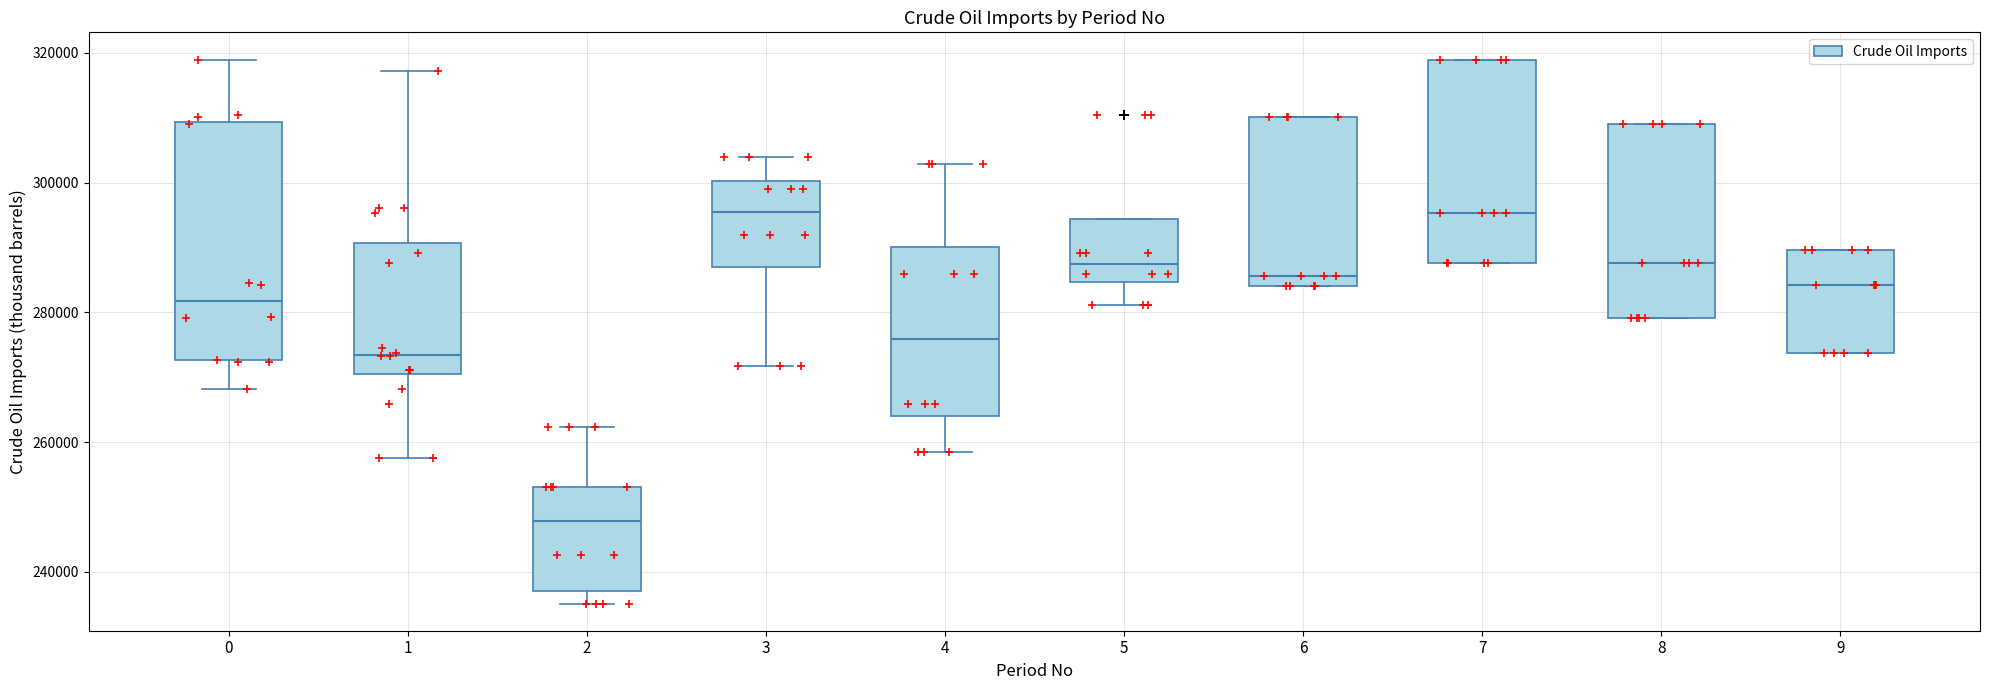

Reading left to right, transcribe this box plot: for each box, give where its median line is, the range the box spans, and where its two whiskers end, as read against the y-axis. The values are not printed on the chart, so give them approximately, as read against the axis.

0: median 282000, box 272000 to 310000, whiskers 268000 to 318000
1: median 274000, box 270000 to 290000, whiskers 258000 to 318000
2: median 248000, box 236000 to 254000, whiskers 236000 (just below the box's lower edge) to 262000
3: median 296000, box 286000 to 300000, whiskers 272000 to 304000
4: median 276000, box 264000 to 290000, whiskers 258000 to 302000
5: median 288000, box 284000 to 294000, whiskers 282000 to 294000
6: median 286000, box 284000 to 310000, whiskers 284000 to 310000
7: median 296000, box 288000 to 318000, whiskers 288000 to 318000
8: median 288000, box 280000 to 310000, whiskers 280000 to 310000
9: median 284000, box 274000 to 290000, whiskers 274000 to 290000